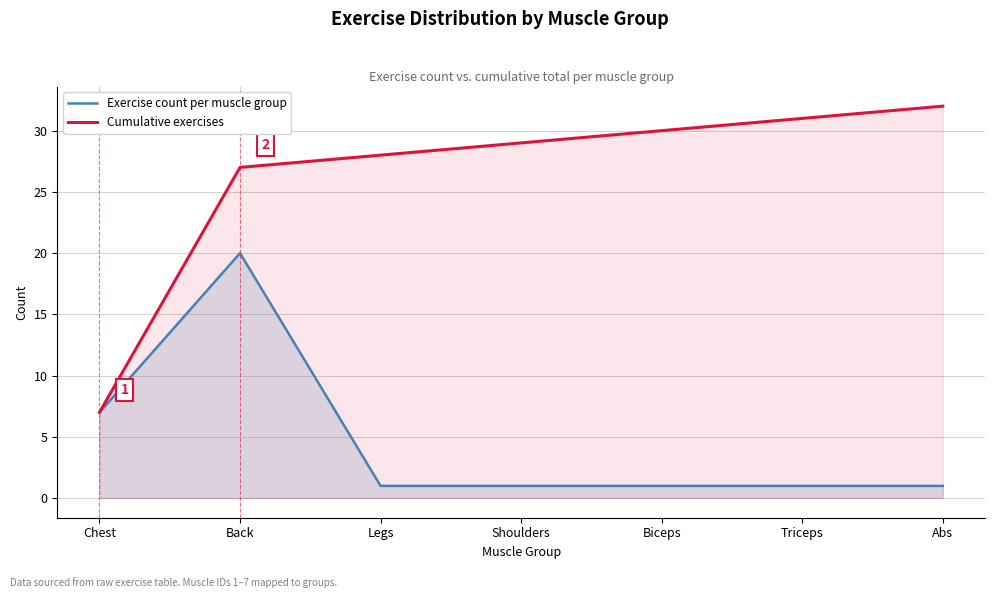

The value of Cumulative exercises at Chest is 7. True or false?

True